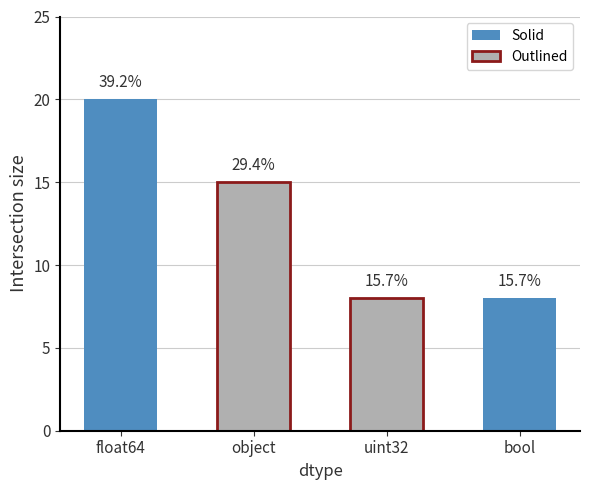

What is the difference between the values at object and bool?

7